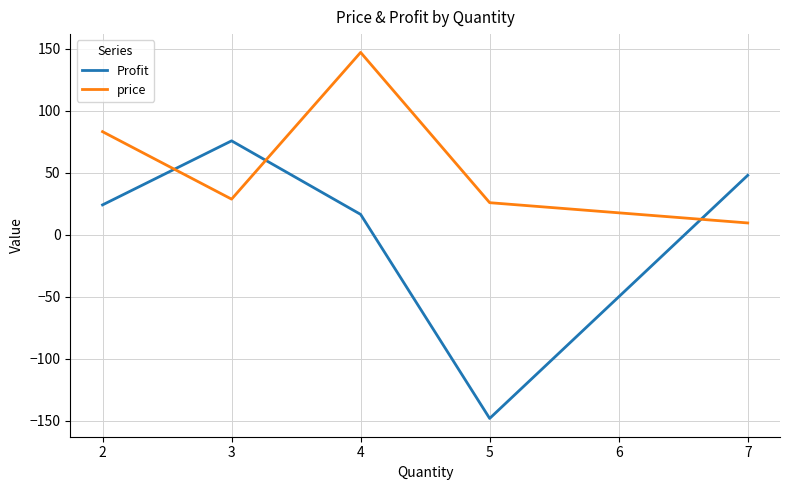

True or false: price has a value of 50.4 at 2.

False